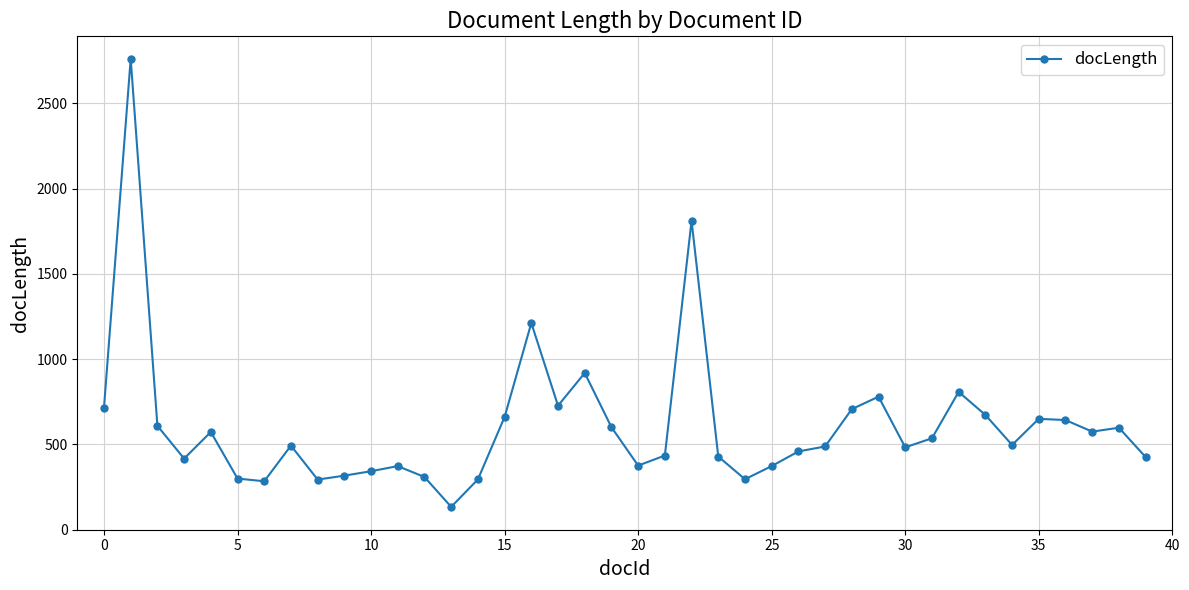

What is the maximum value shown in the chart?

2761